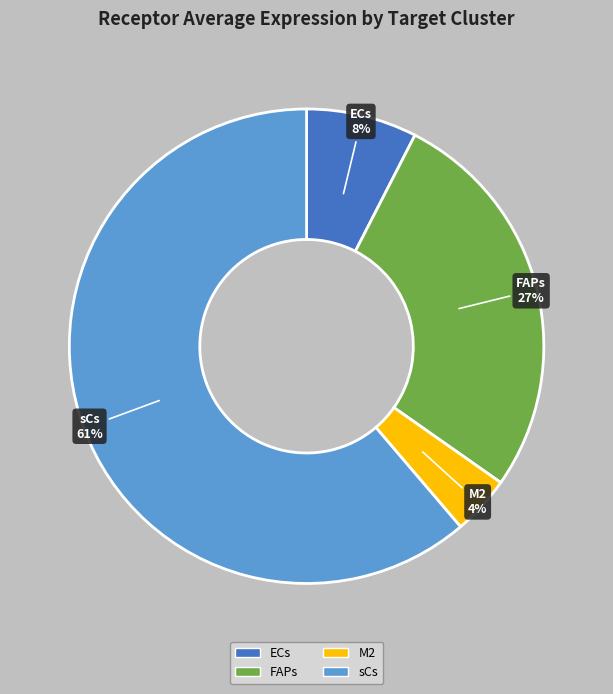

Does FAPs account for over 50% of the chart?

No